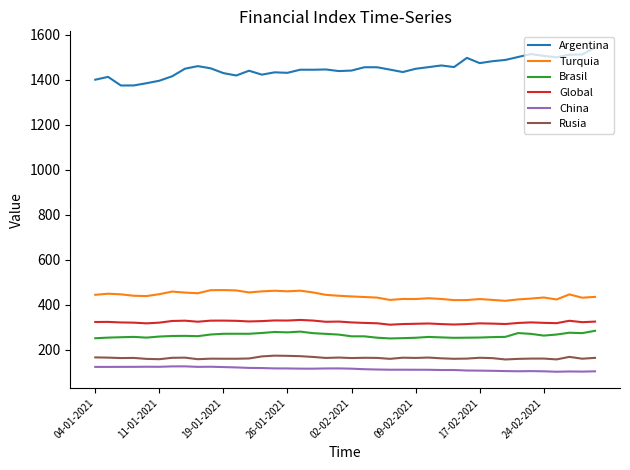

What is the maximum value shown in the chart?

1542.7